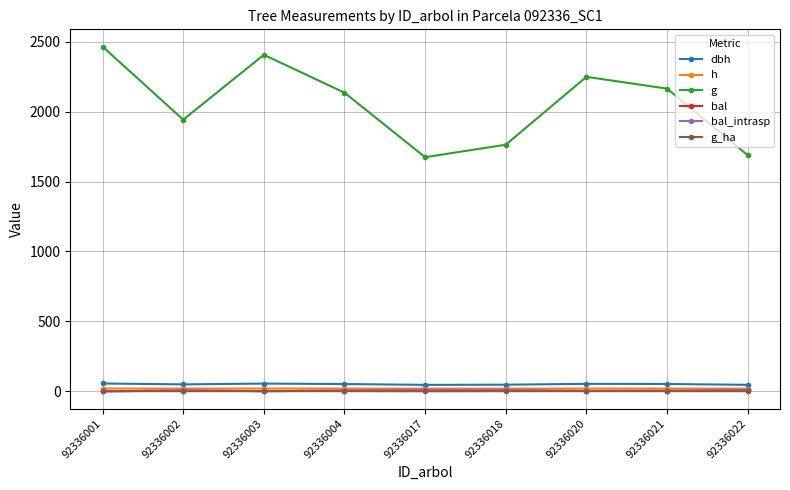

True or false: g_ha and dbh cross at least once.

False